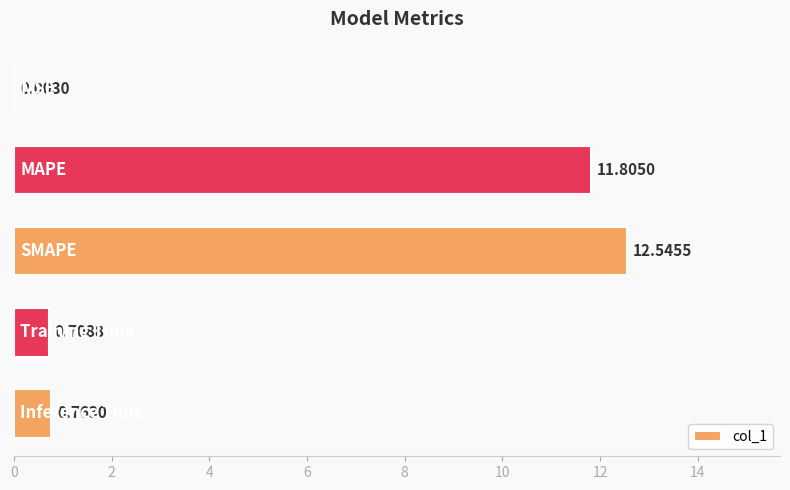

Are the bars horizontal?

Yes